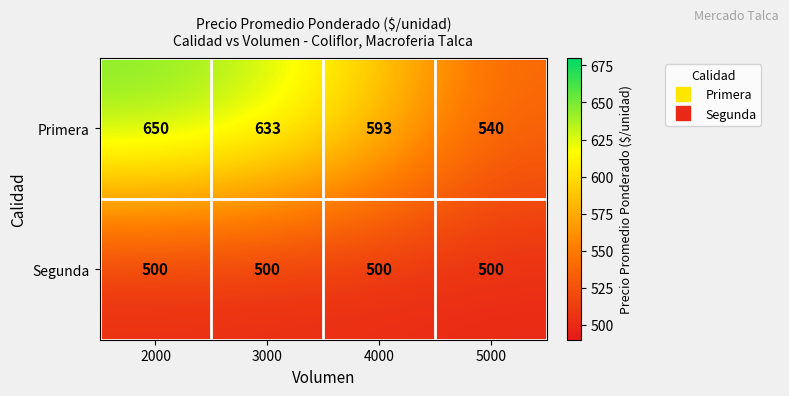

At how many categories does at least one series exceed 623?

2